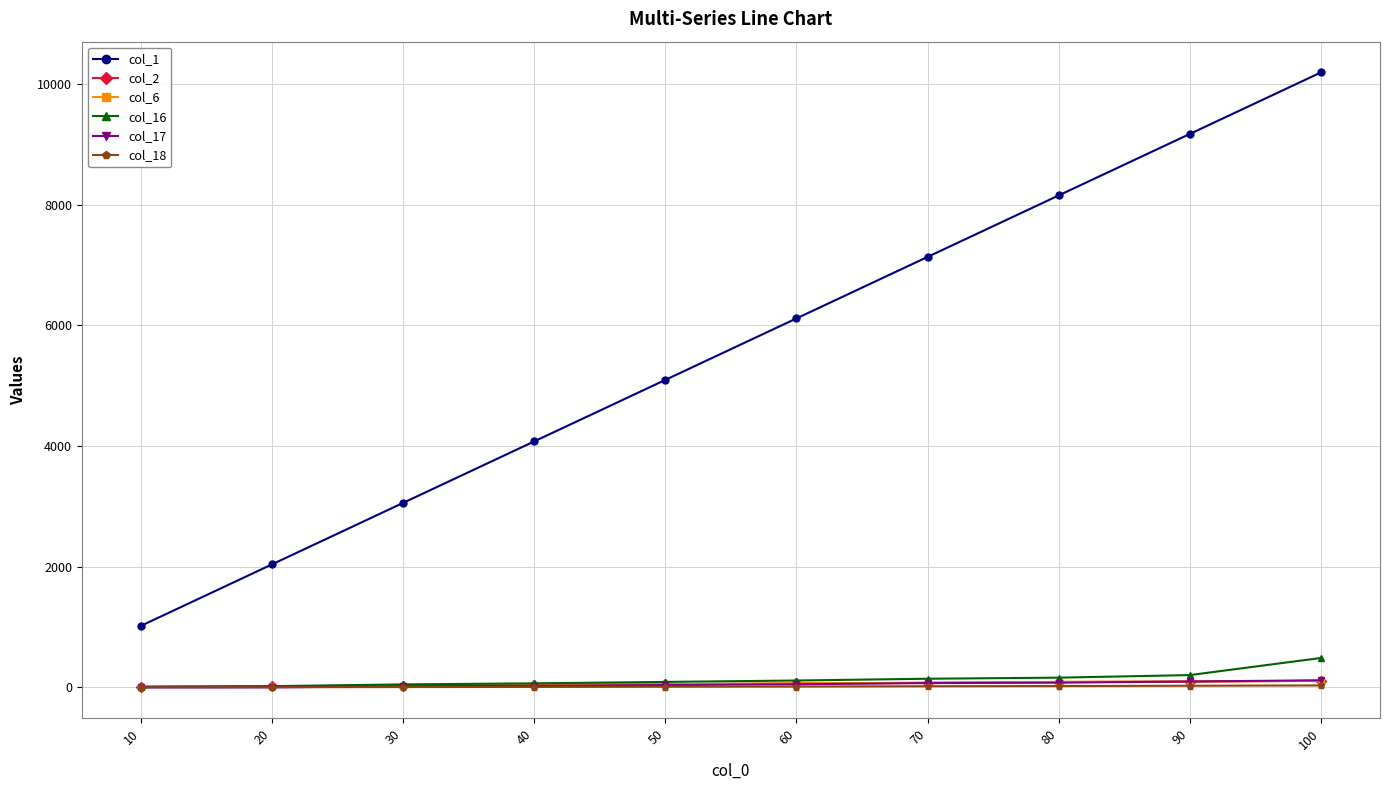

True or false: col_1 and col_18 intersect in this chart.

False